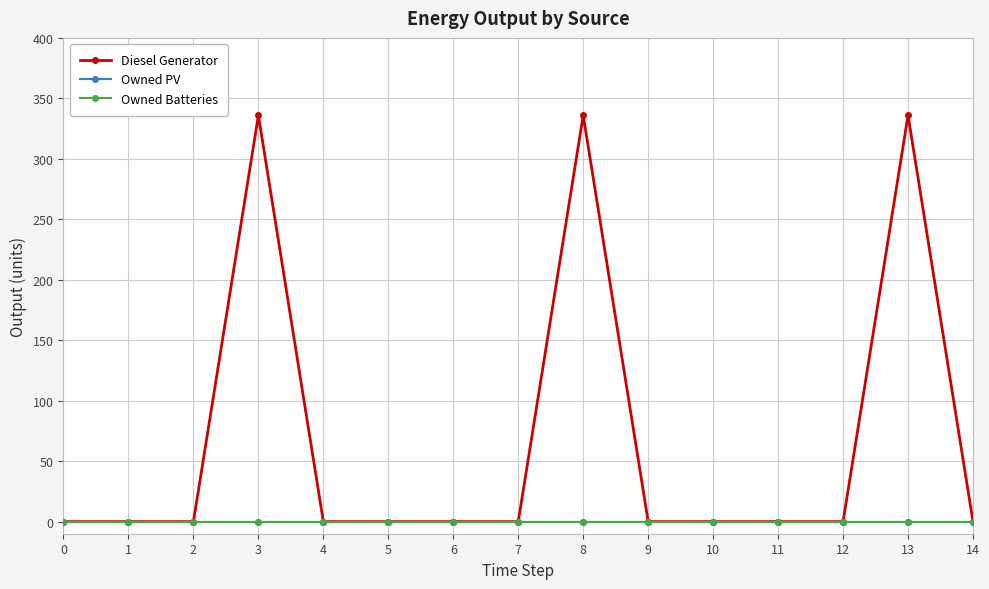

Does the chart have visible grid lines?

Yes